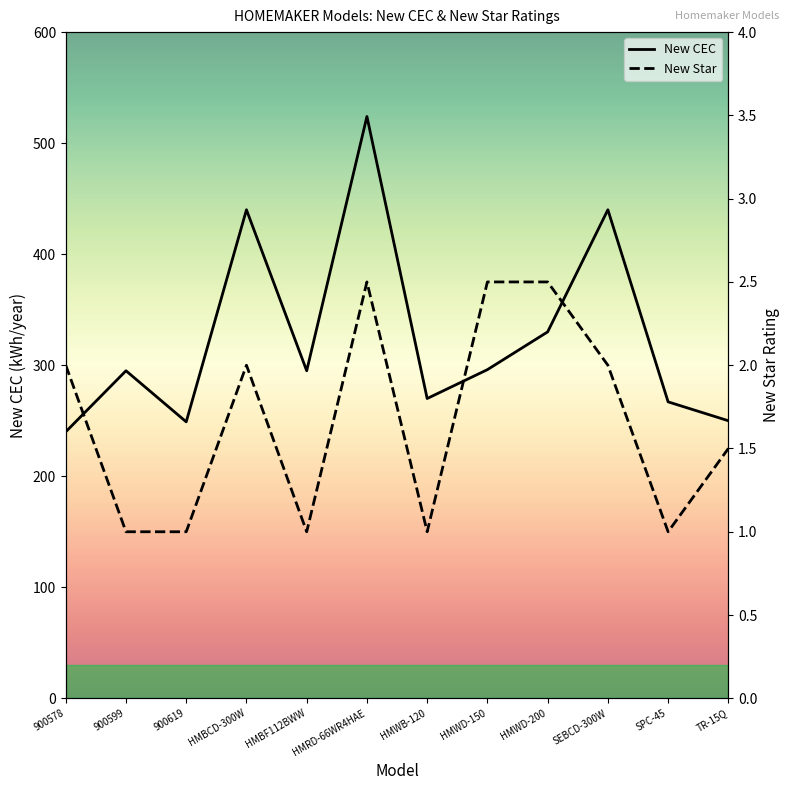

List the labels in order of New CEC value, largest first.

HMRD-66WR4HAE, HMBCD-300W, SEBCD-300W, HMWD-200, HMWD-150, 900599, HMBF112BWW, HMWB-120, SPC-45, TR-15Q, 900619, 900578